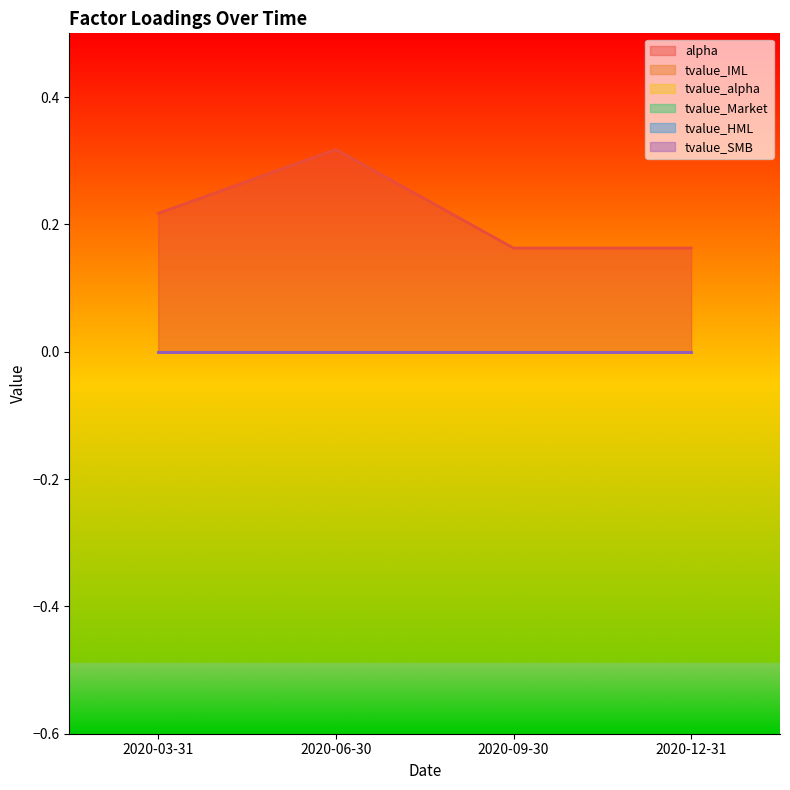

What position from the left is 2020-06-30?

2